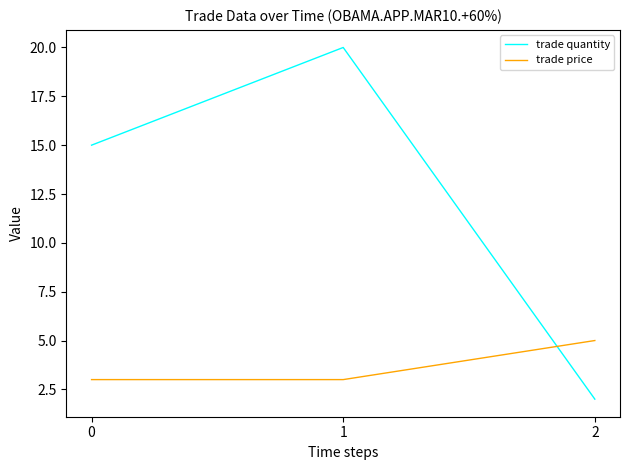

Does the chart display data point markers on the line(s)?

No